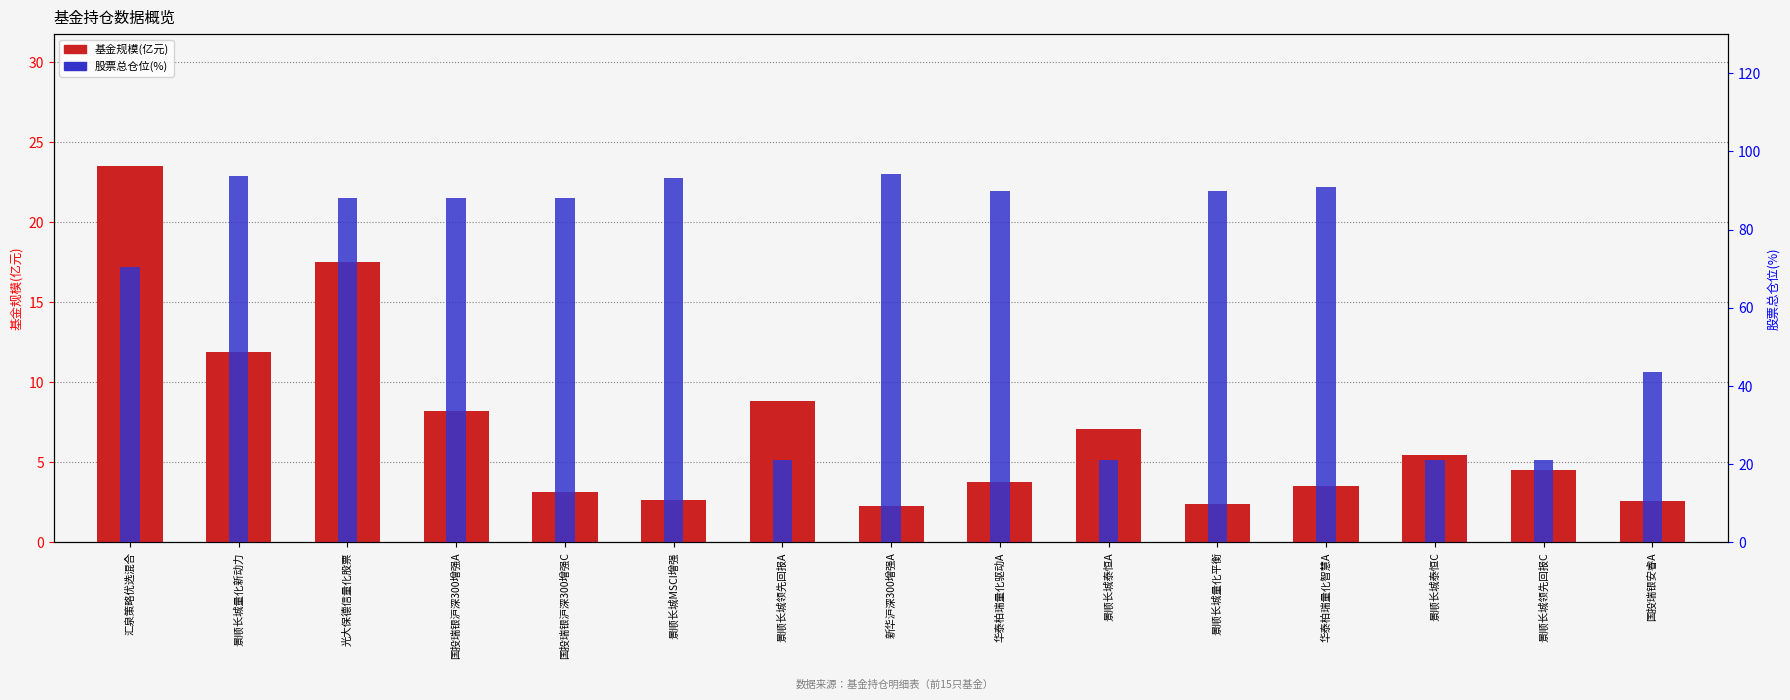

What is the label of the 6th bar from the left?

景顺长城MSCI增强